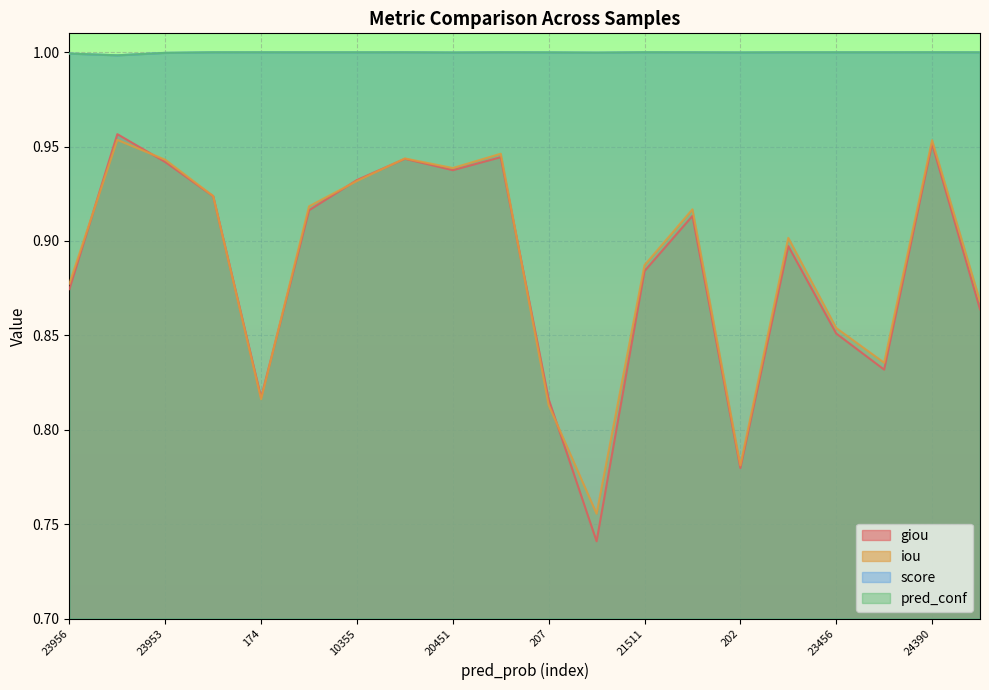

At which label is score closest to 0?

21527